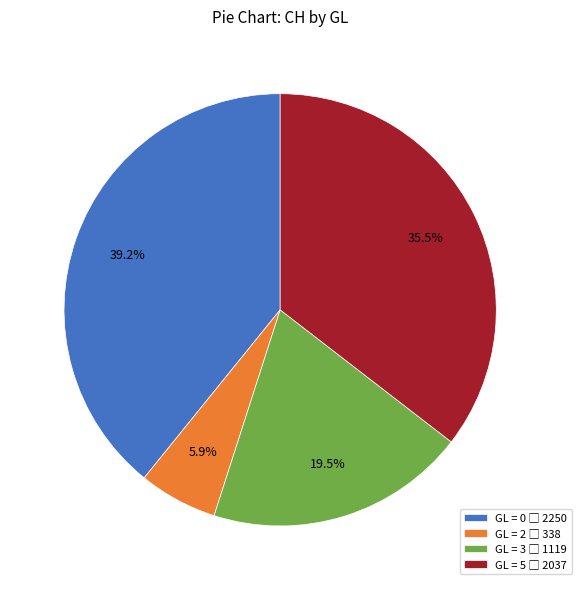

Is there a majority slice in this chart?

No